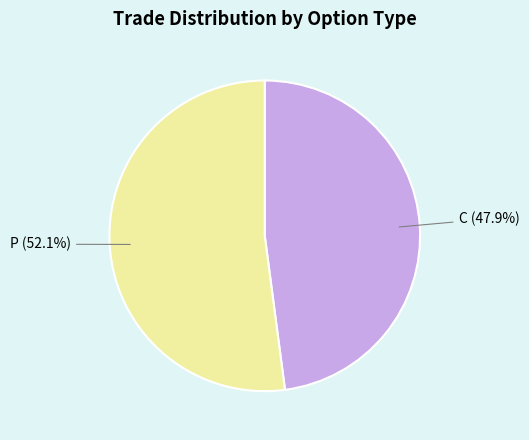

Rank the categories by value from highest to lowest.

P (52.1%), C (47.9%)